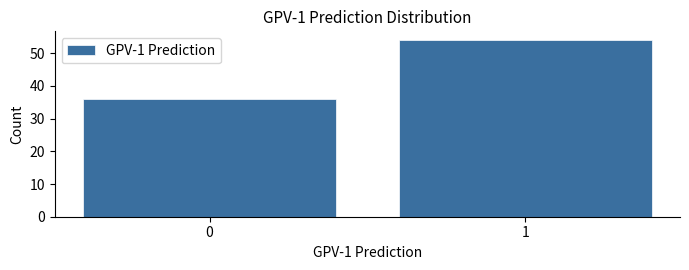

Reading left to right, transcribe all the data shown in this chart.

36	54